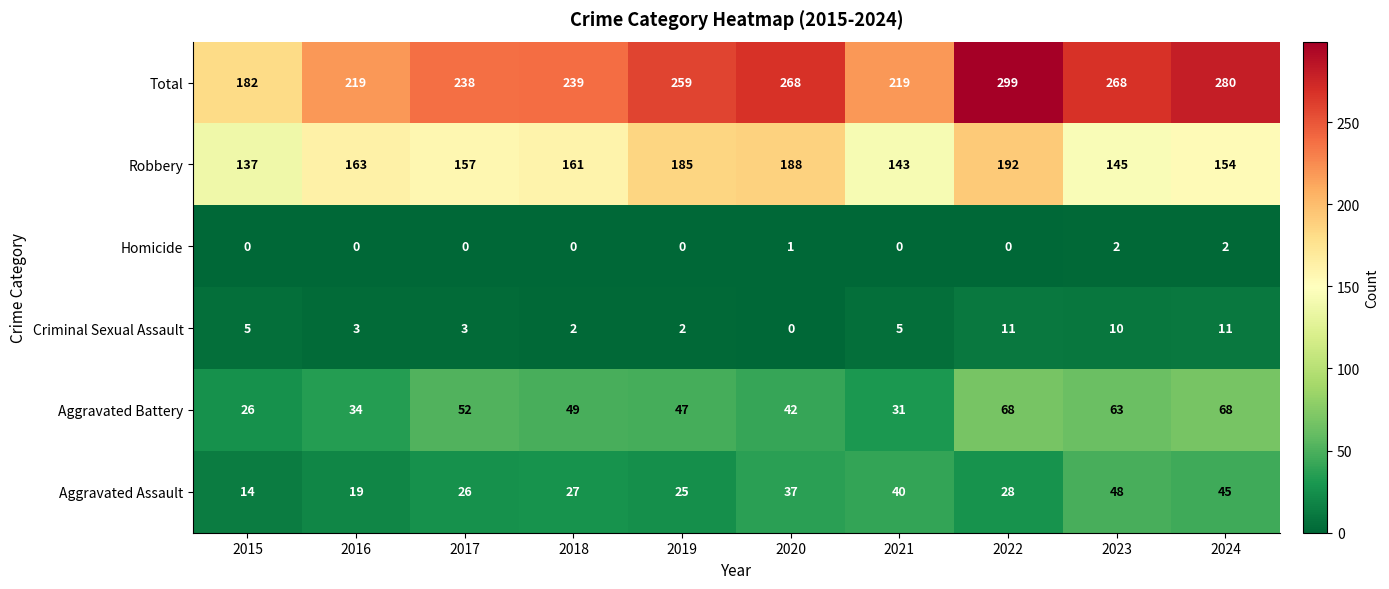

At which label is Aggravated Assault closest to 31?

2022